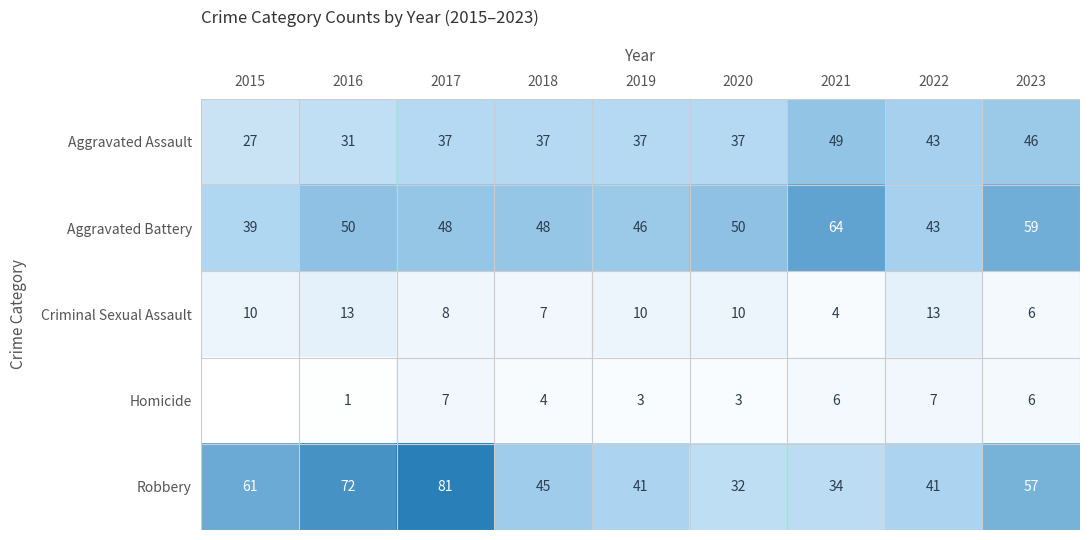

Is it true that Robbery equals 72 at 2016?

True